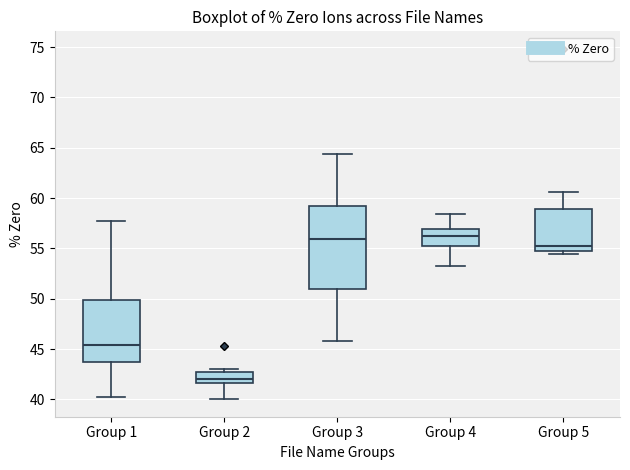

Which box has the lowest median line?

Group 2